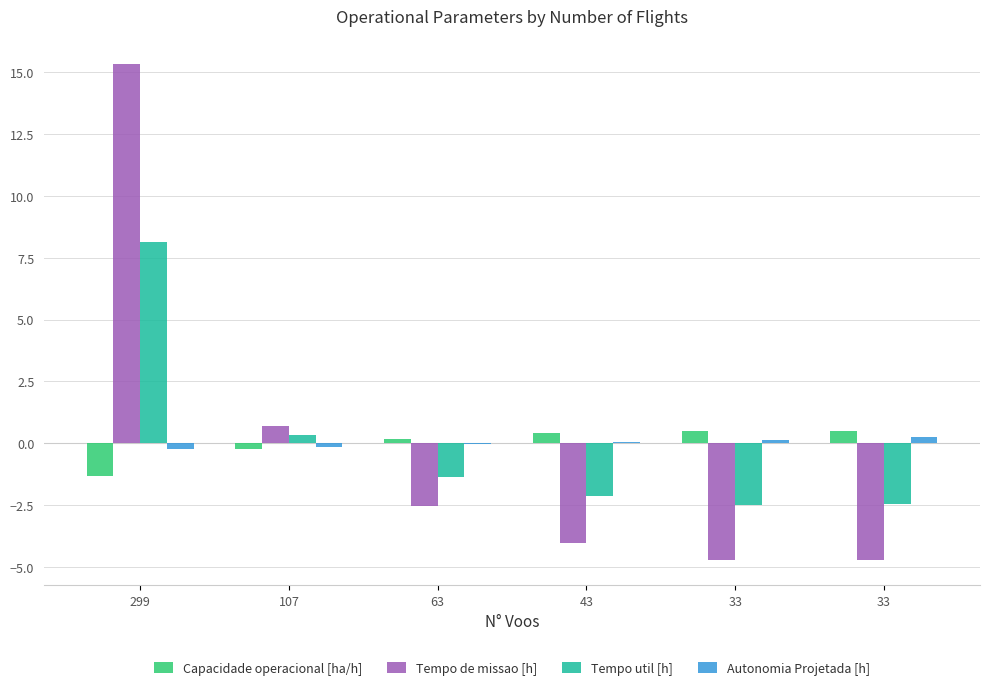

Are the bars horizontal?

No